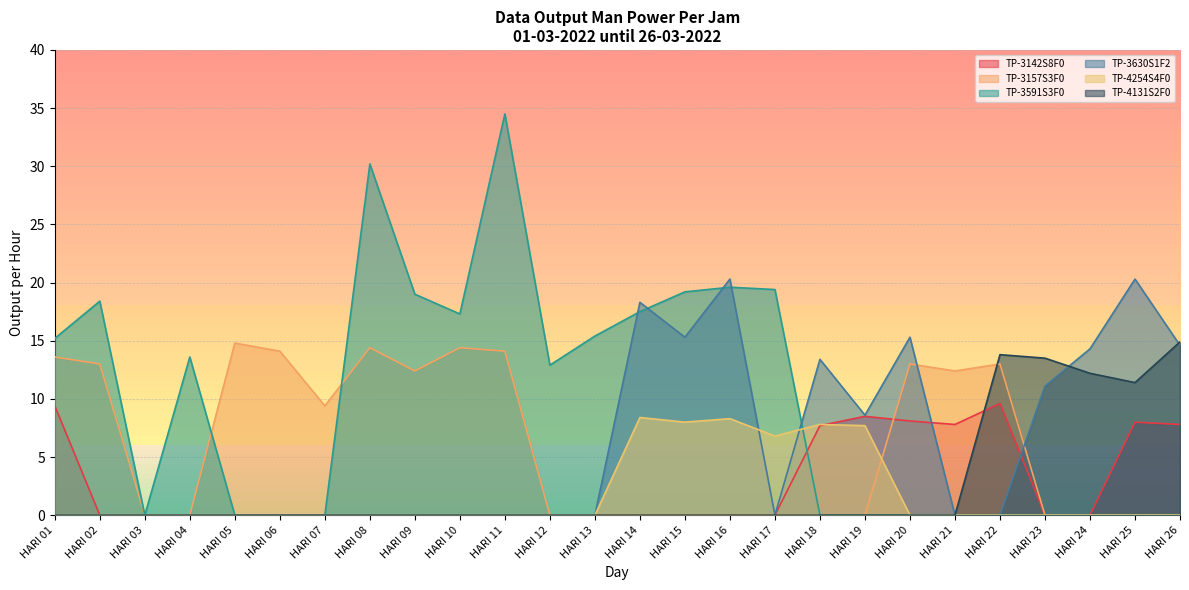

At which category does TP-3142S8F0 reach its first local peak?

HARI 19